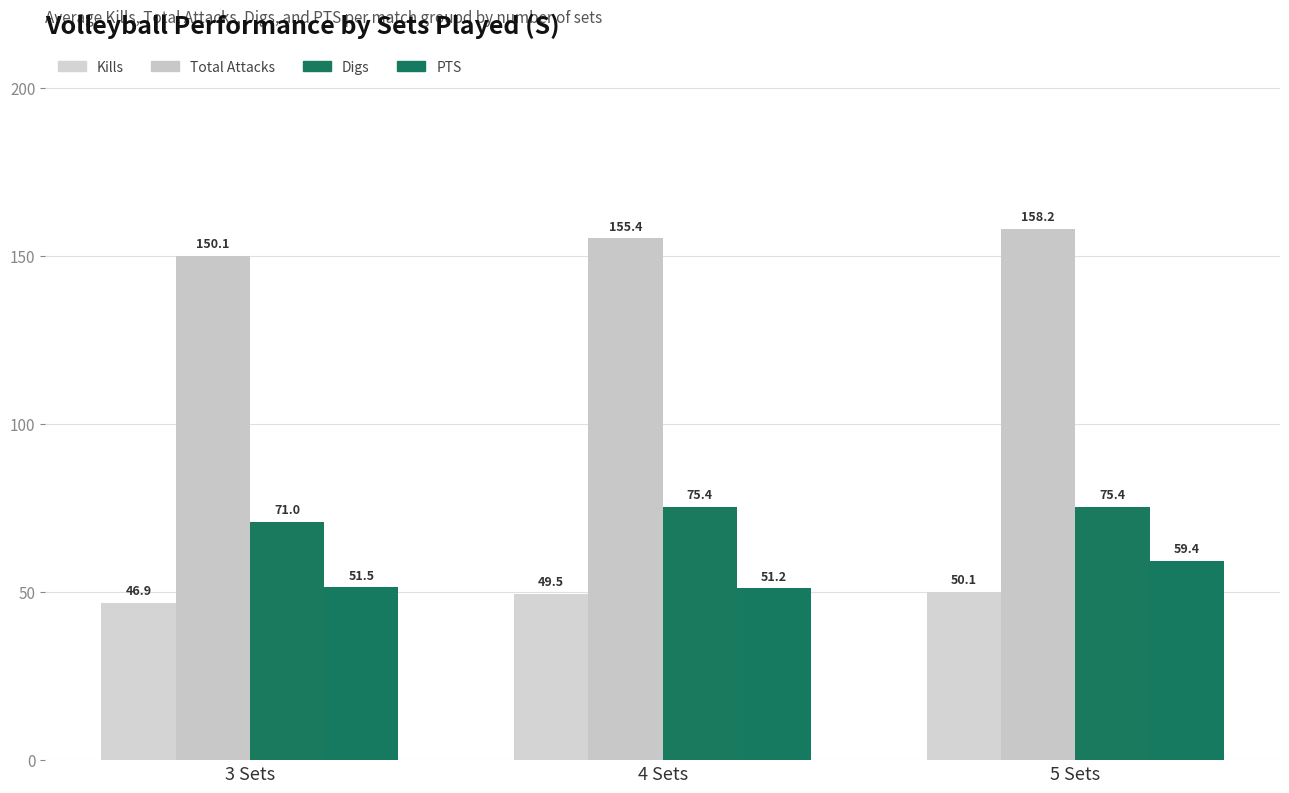

What is the difference between the Digs values at 4 Sets and 3 Sets?

4.4